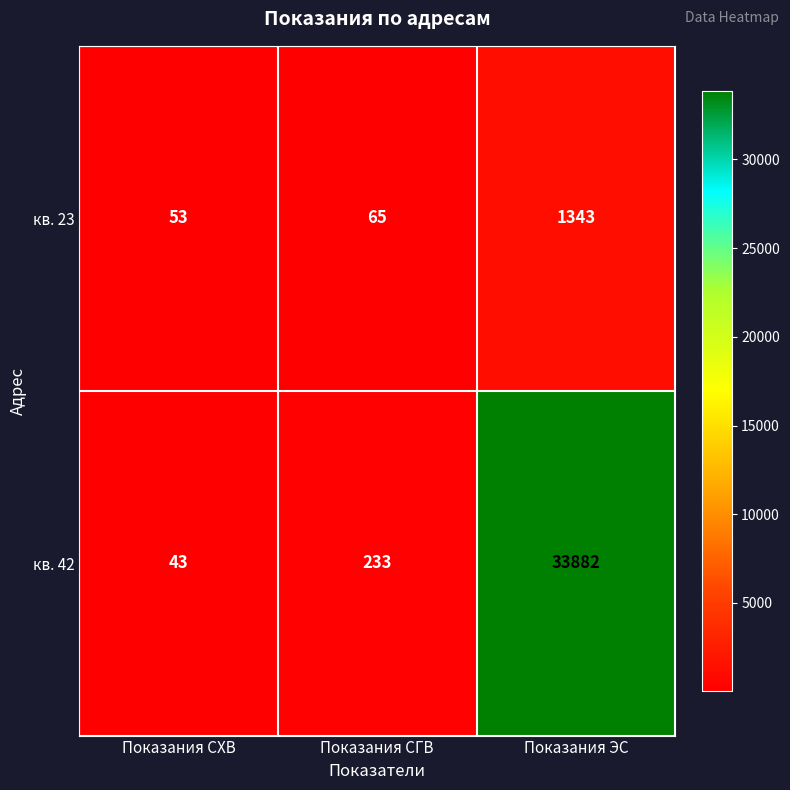

List the series in order of their peak value, lowest first.

кв. 23, кв. 42